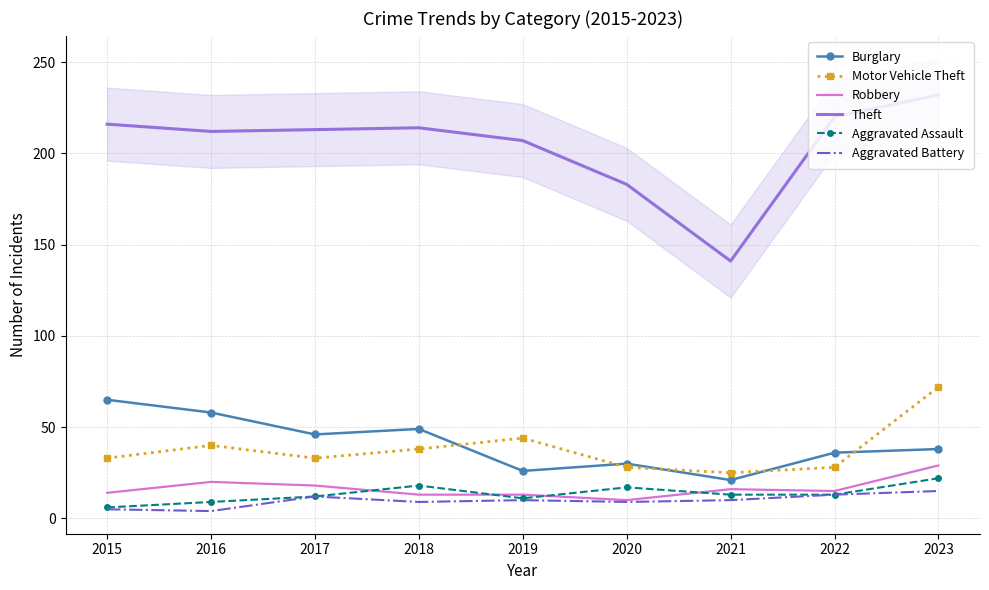

What is the sum of all Theft values?

1838